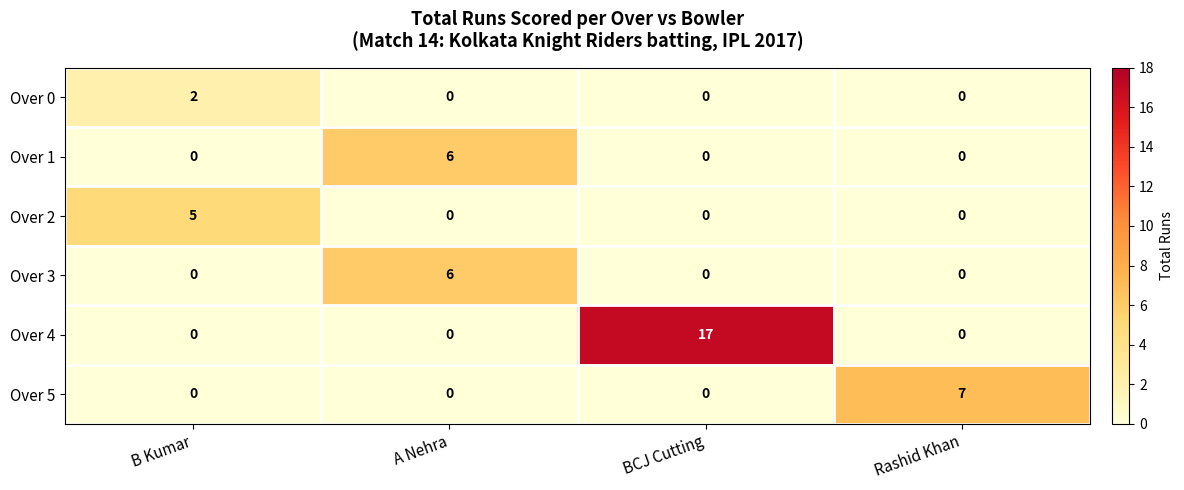

Between B Kumar and BCJ Cutting, which series saw the biggest shift?

Over 4